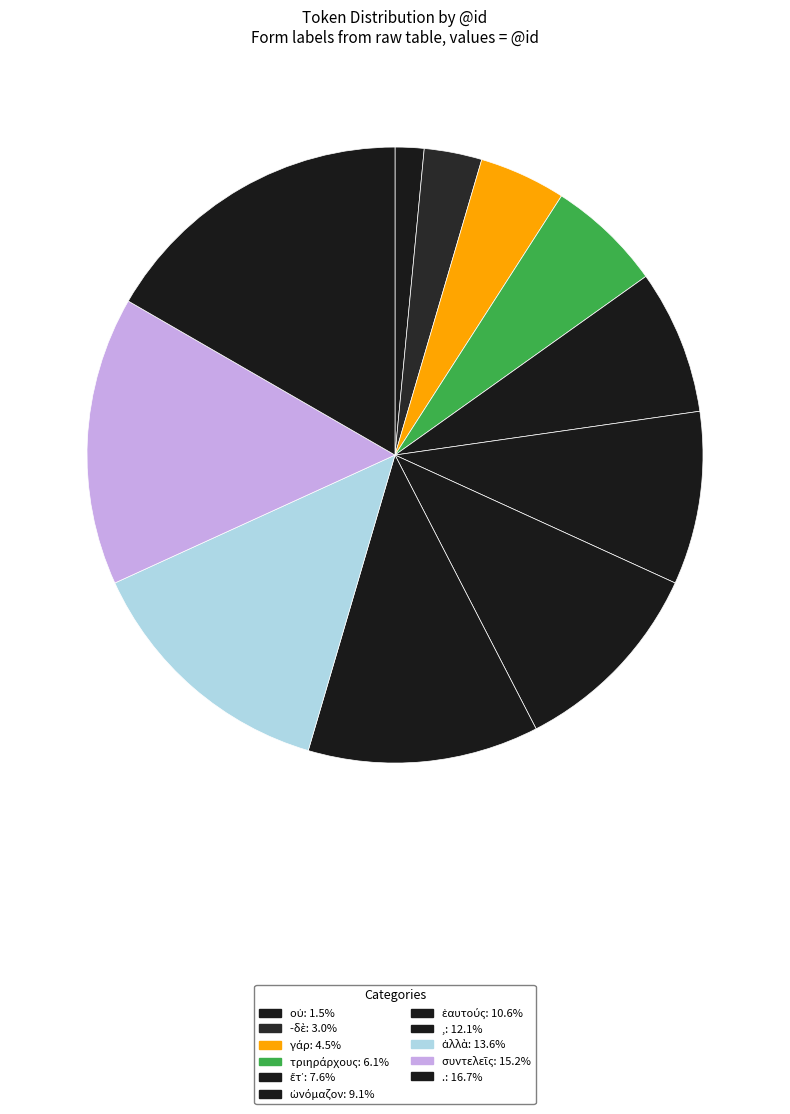

Which category has the smallest portion of the pie?

οὐ